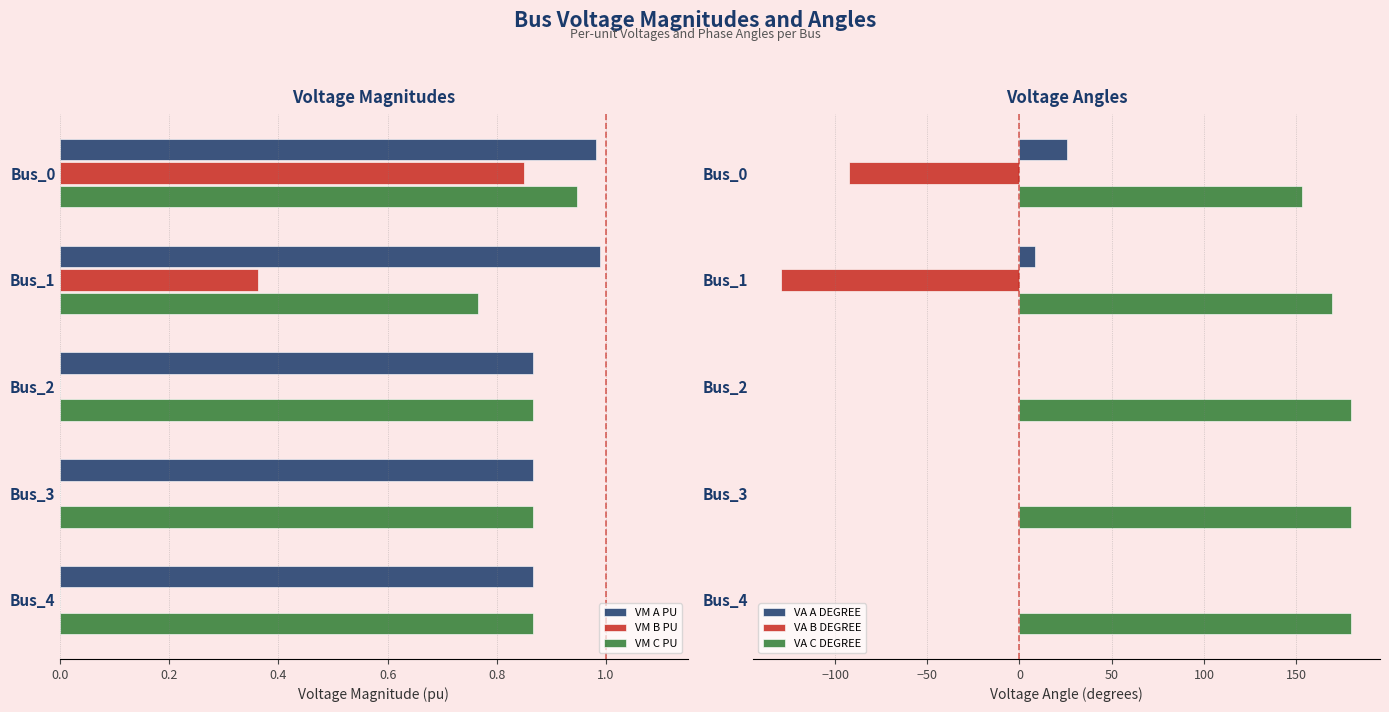

What is the highest value of the VM B PU series?

0.9